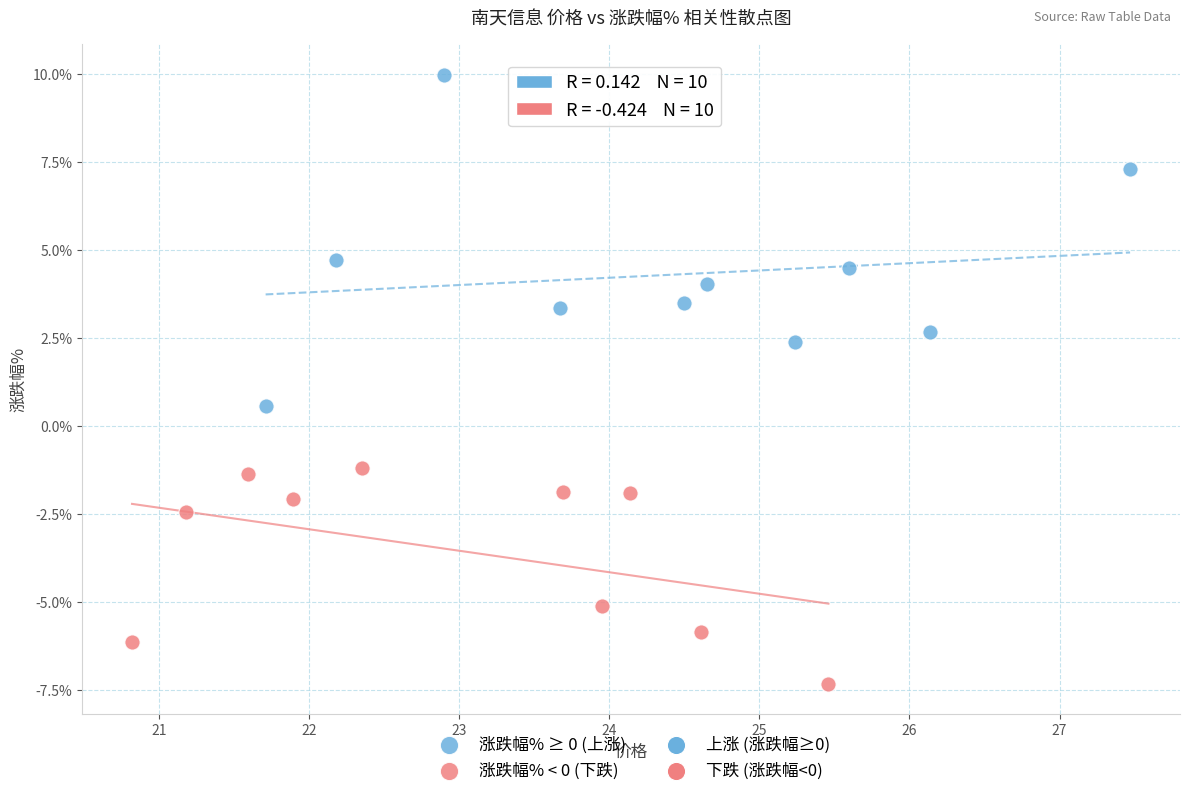

Which series has the widest spread of Y values?

涨跌幅% ≥ 0 (上涨)